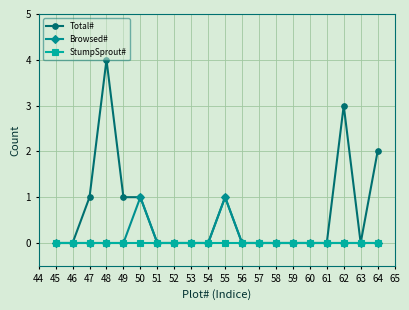

What is the total value across all series at 60?

0